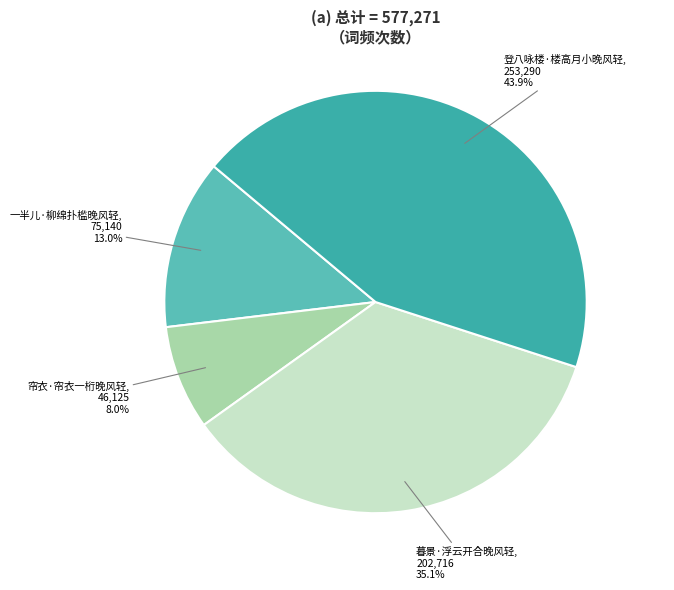

How many slices are in this pie chart?

4